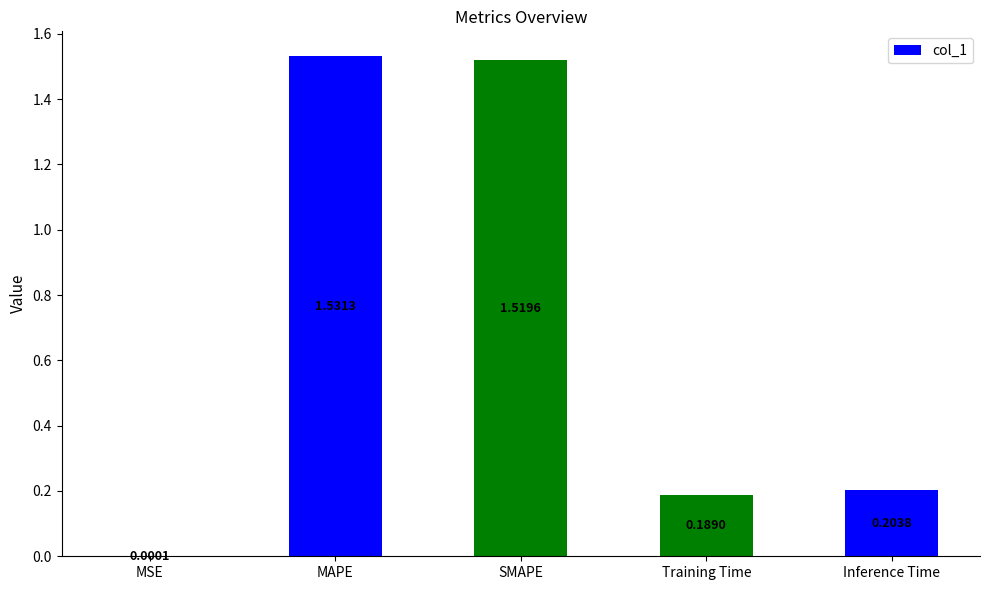

What is the sum of all values?

3.4